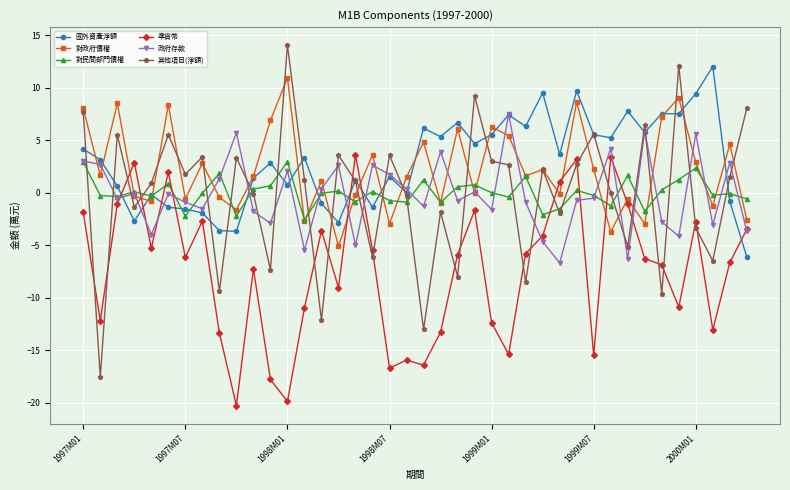

What is the value of the 其他項目(淨額) point at the 25th from the left?

3.0